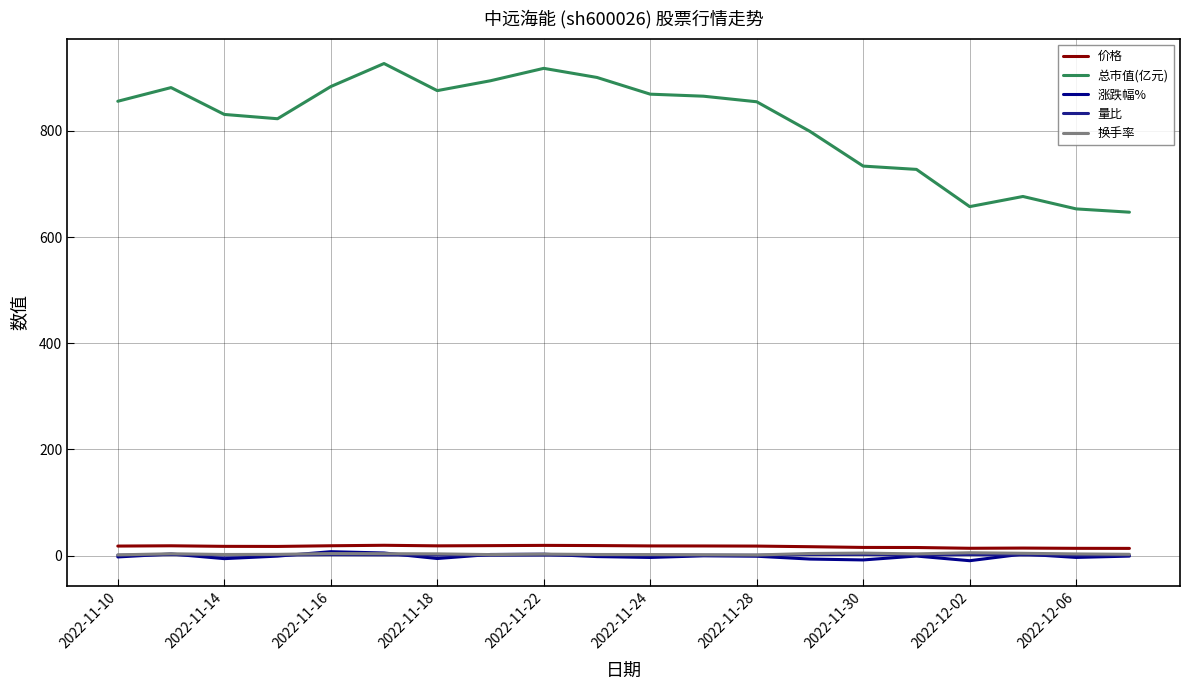

True or false: 涨跌幅% and 总市值(亿元) cross at least once.

False